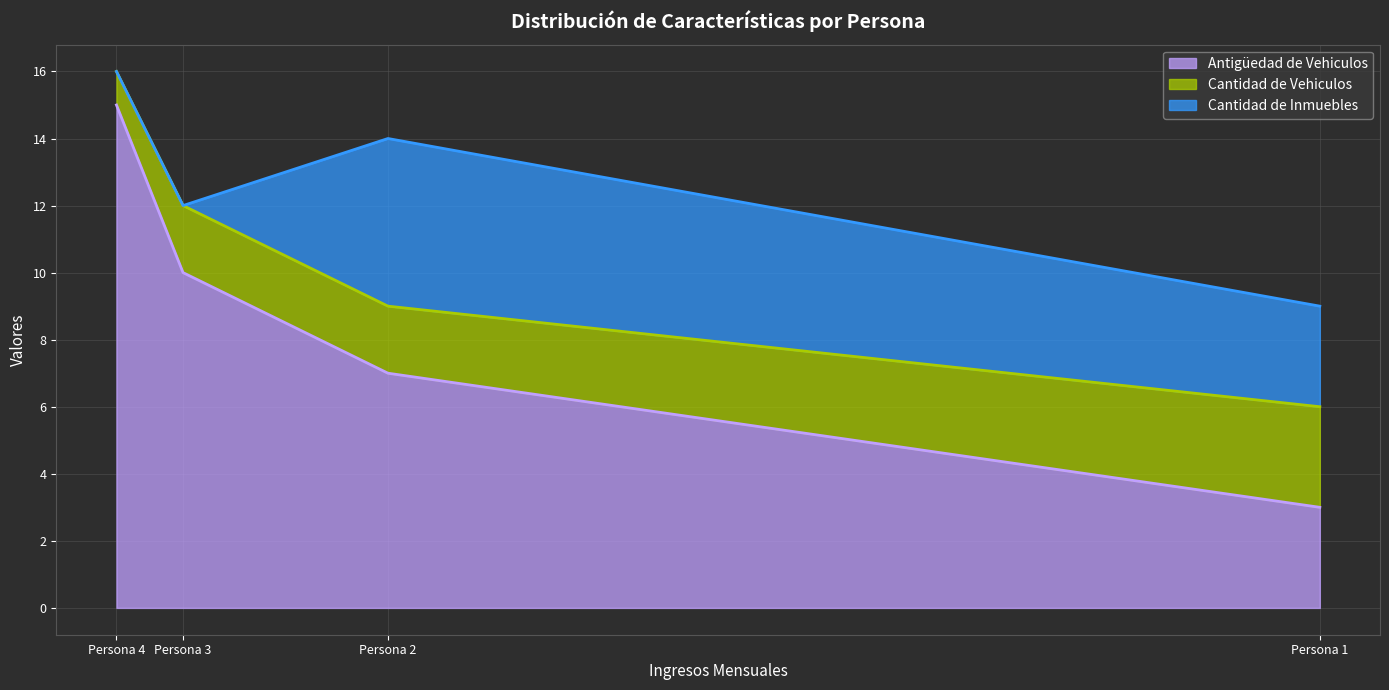

What is the total value across all series at Persona 2?

14